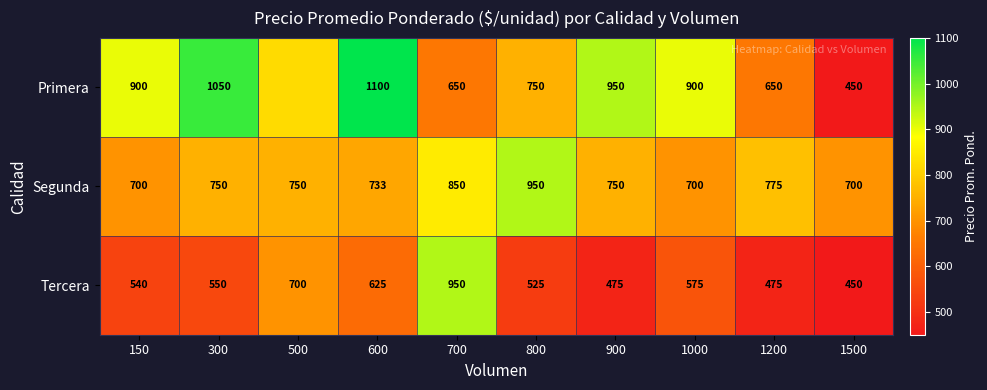

What is the total value across all series at 1200?

1900.0